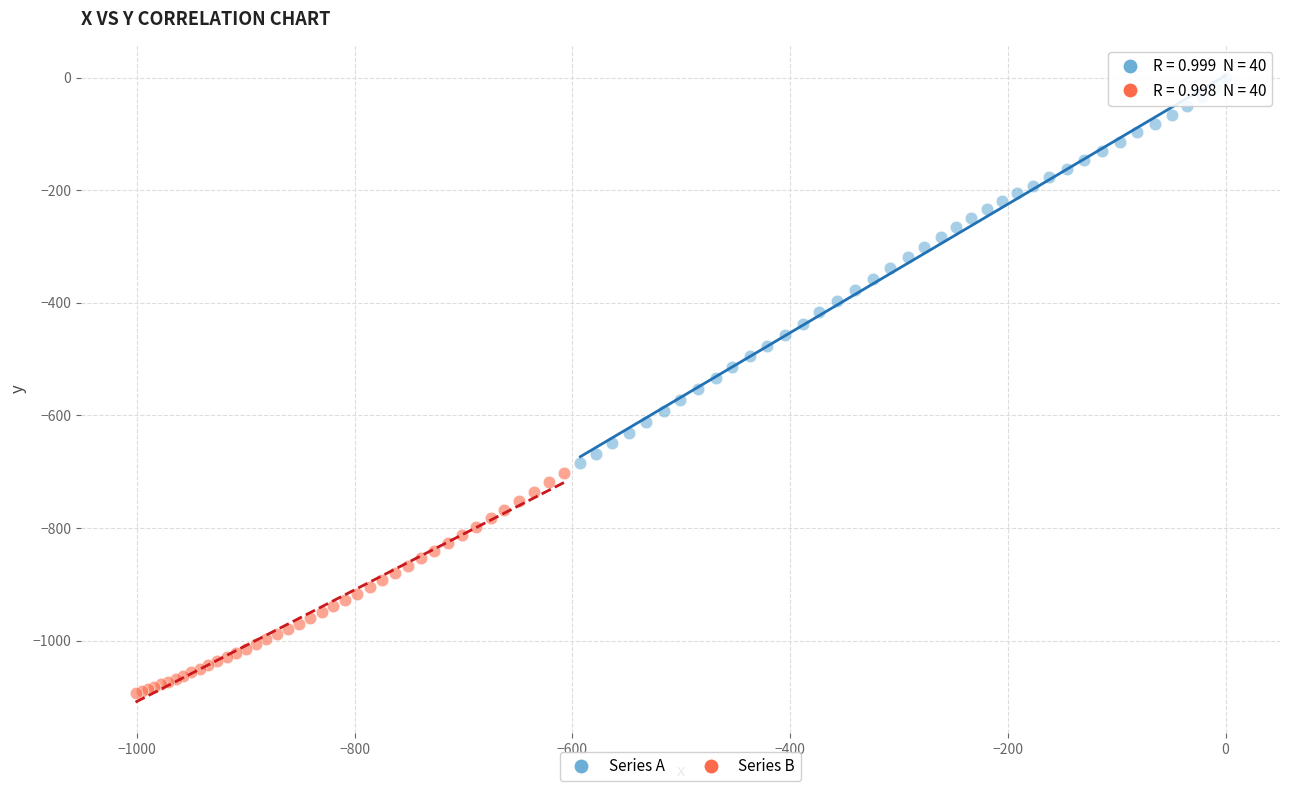

Which series has the largest Y range (max minus min)?

Series A